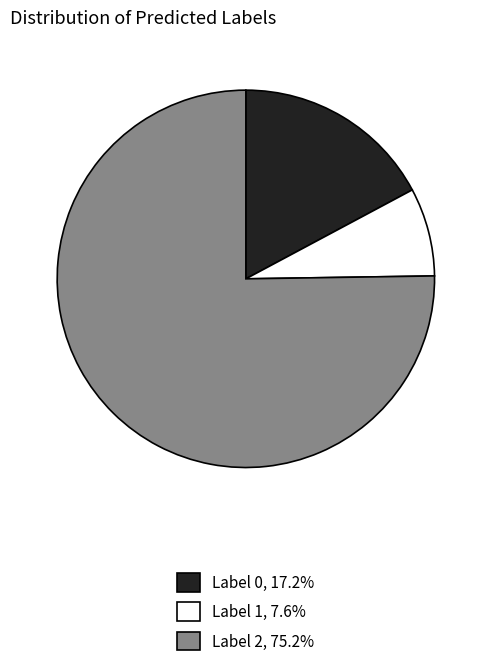

Is there a majority slice in this chart?

Yes